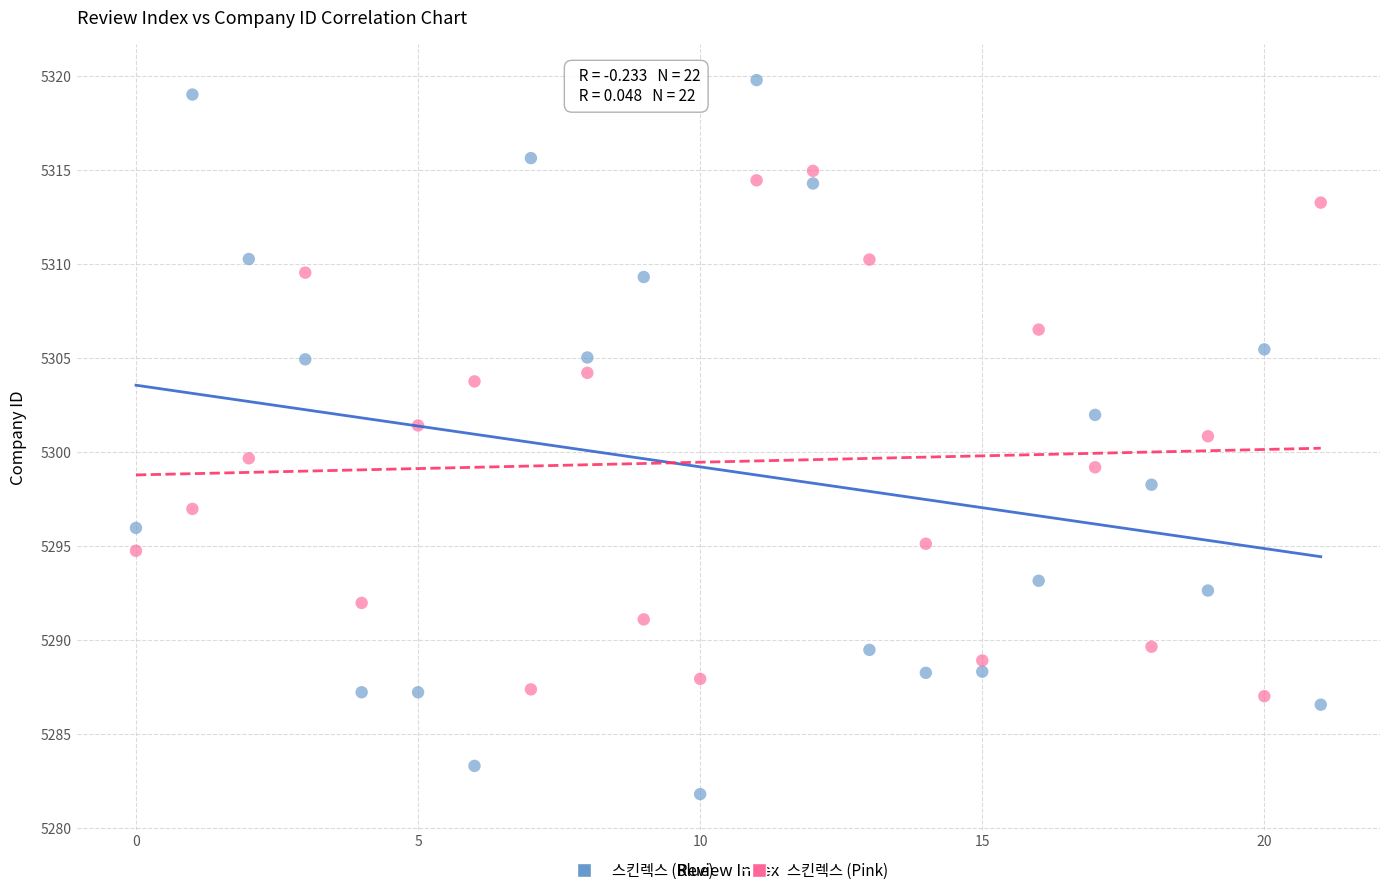

How many data points are displayed?

44